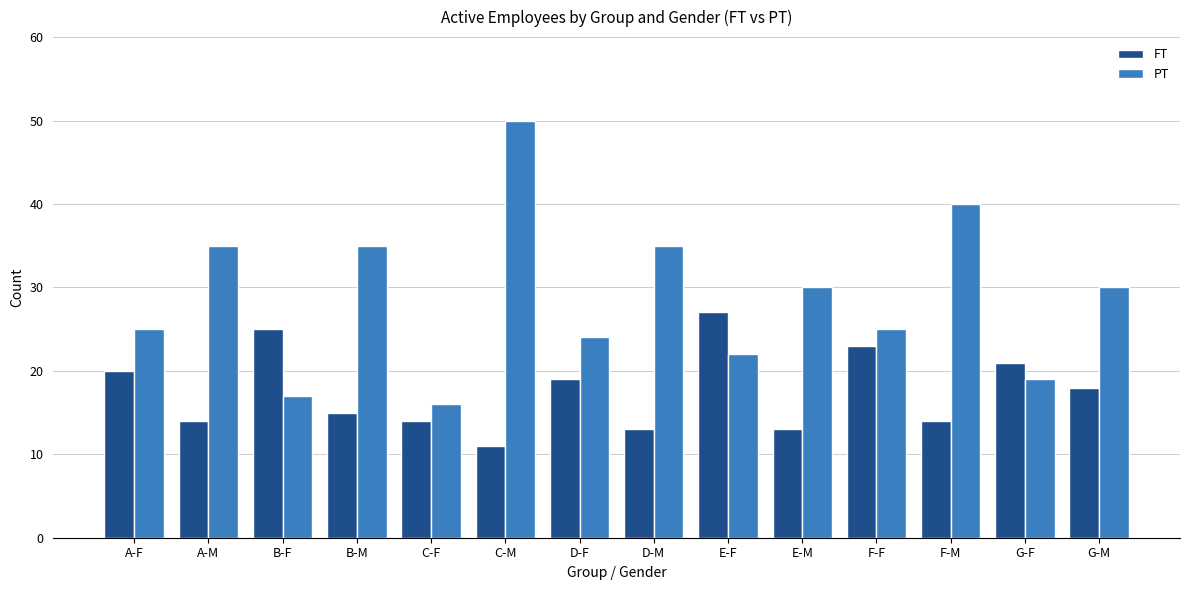

Are the bars grouped side by side (vs. stacked)?

Yes